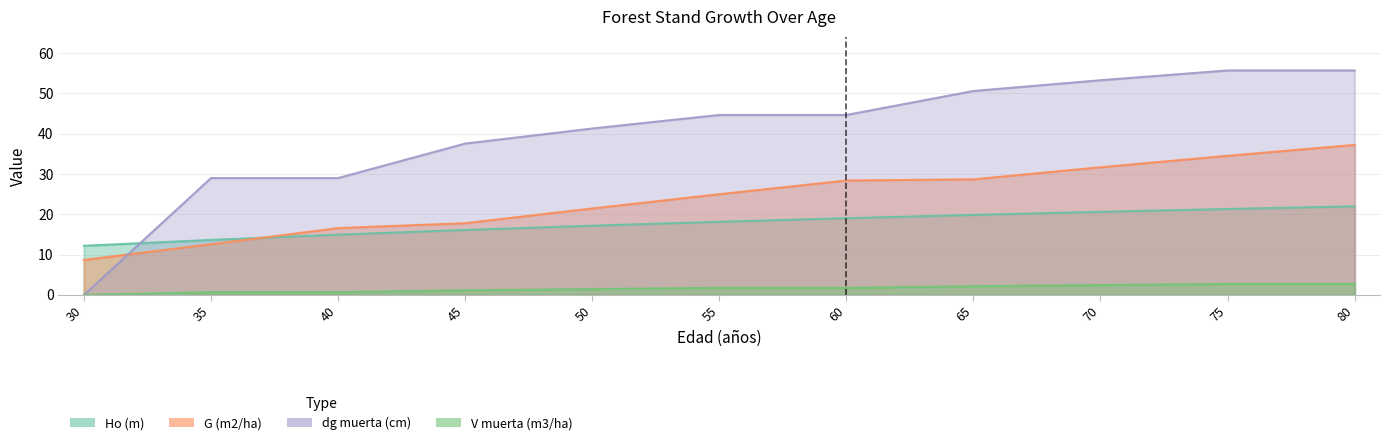

True or false: dg muerta (cm) and V muerta (m3/ha) intersect in this chart.

False